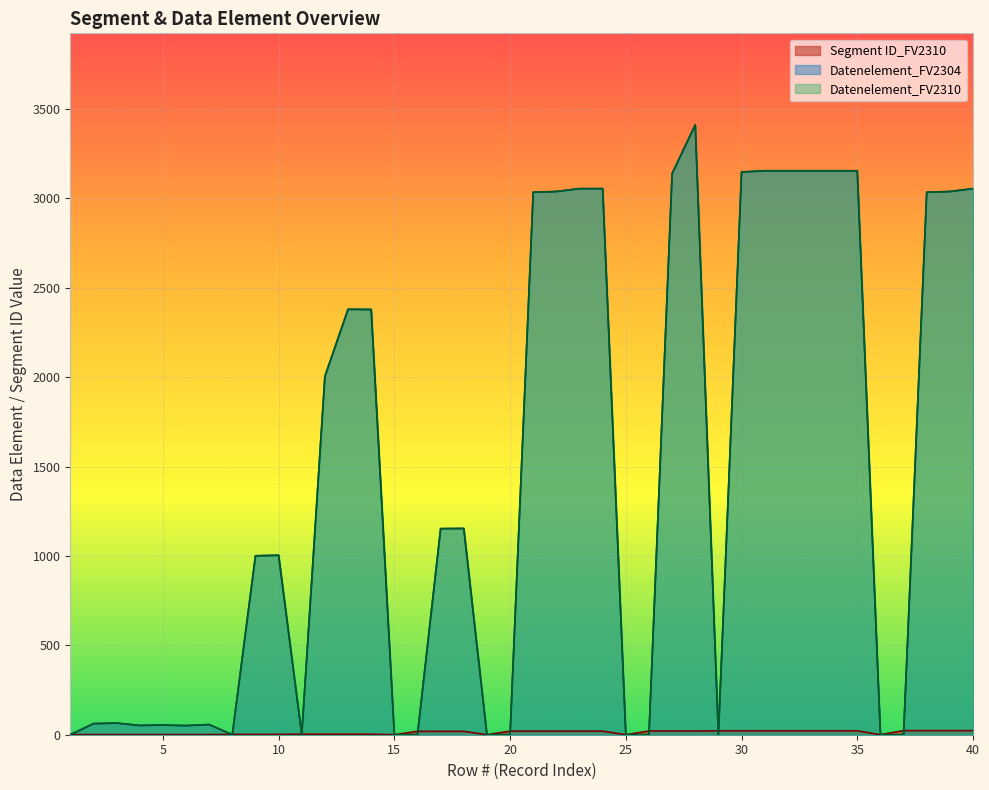

What is the value of the Datenelement_FV2310 point at the 6th from the left?

51